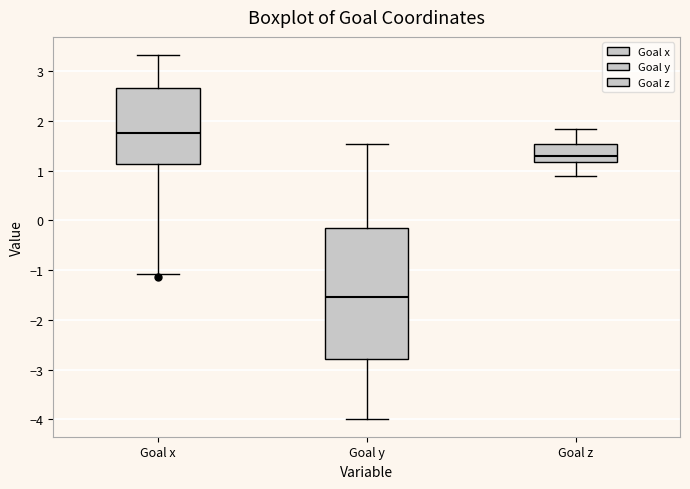

Reading left to right, transcribe this box plot: for each box, give where its median line is, the range the box spans, and where its two whiskers end, as read against the y-axis. The values are not printed on the chart, so give them approximately, as read against the axis.

Goal x: median 1.7, box 1.1 to 2.7, whiskers -1.1 to 3.3
Goal y: median -1.5, box -2.8 to -0.2, whiskers -4.0 to 1.5
Goal z: median 1.3, box 1.2 to 1.5, whiskers 0.9 to 1.8